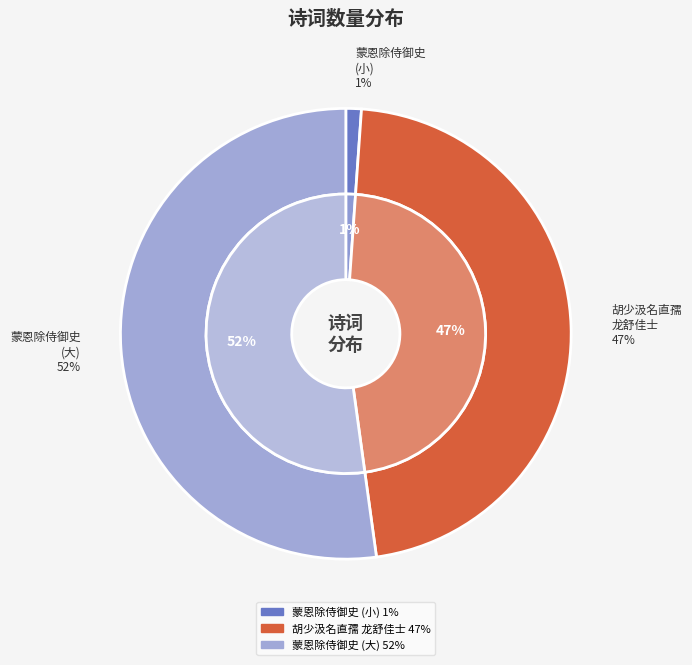

What percentage is the 蒙恩除侍御史行次华州寄蒋相 slice, to the nearest percent?

1%